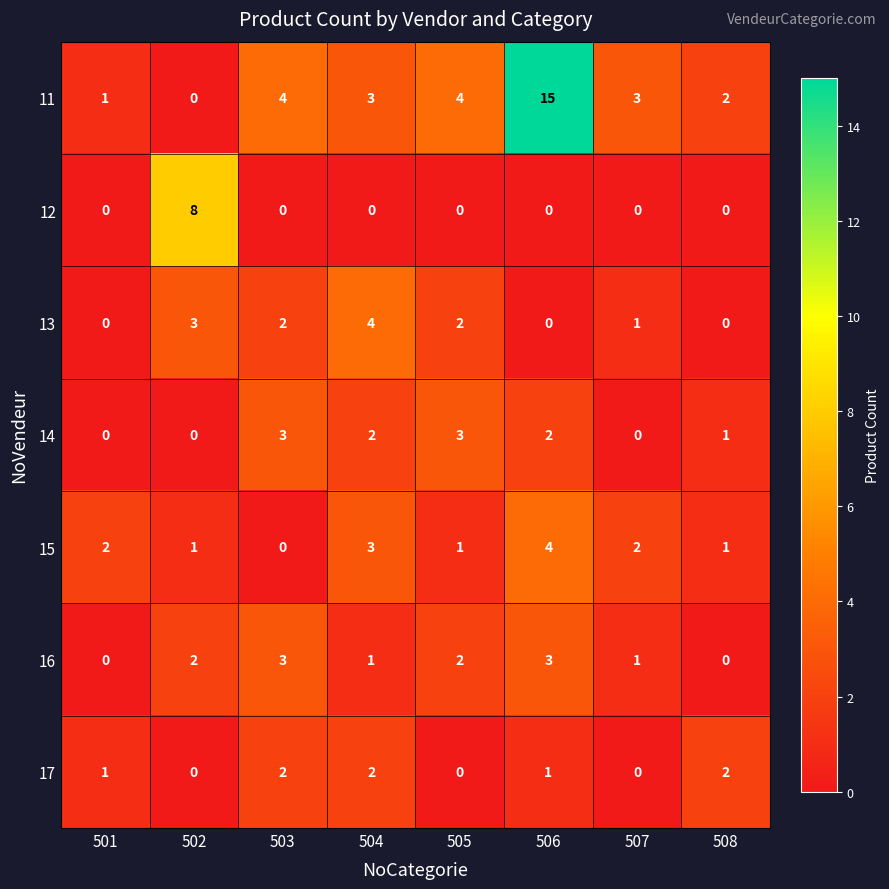

Which series changed the most between 502 and 507?

12